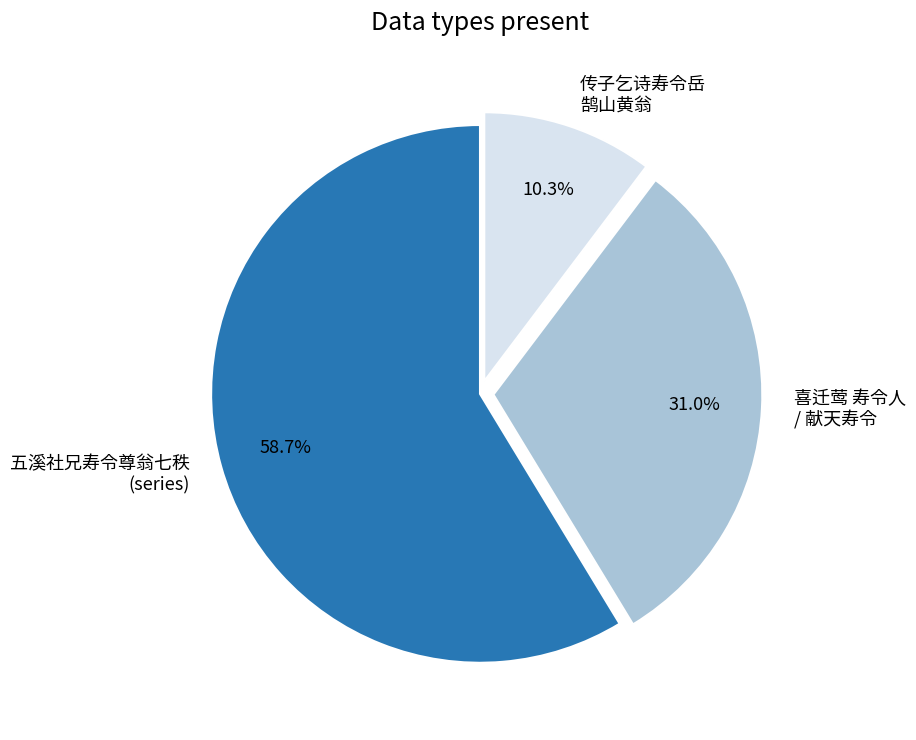

How many segments does this pie chart have?

3